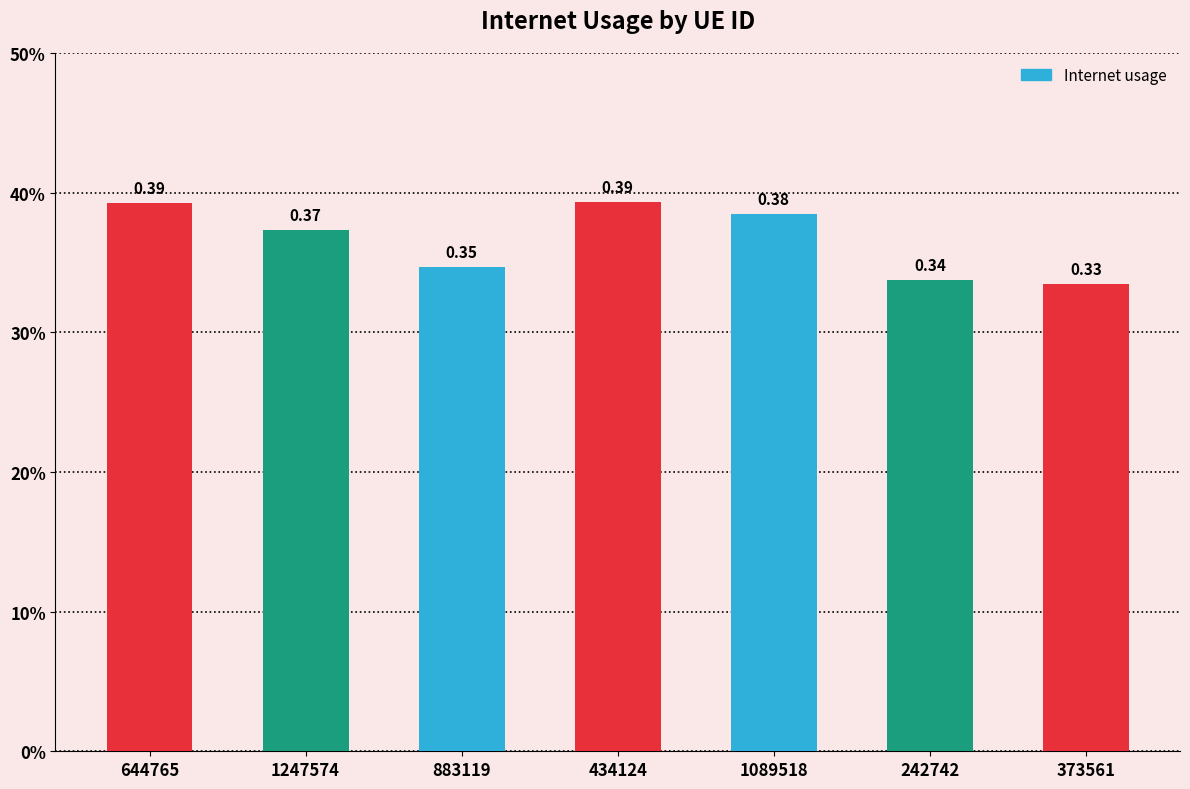

Rank the categories by value from highest to lowest.

434124, 644765, 1089518, 1247574, 883119, 242742, 373561